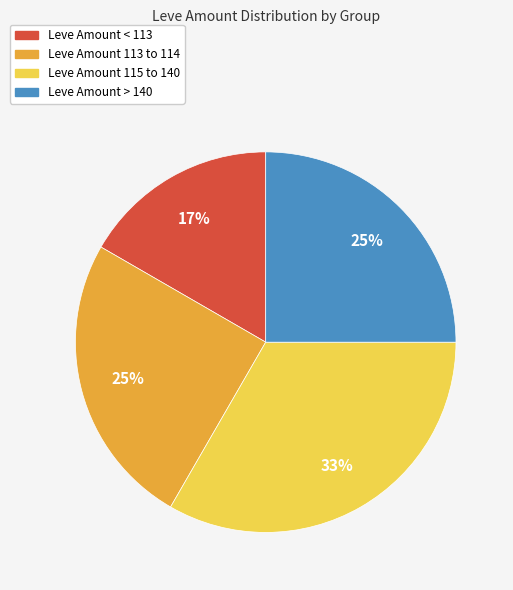

How many slices are in this pie chart?

4